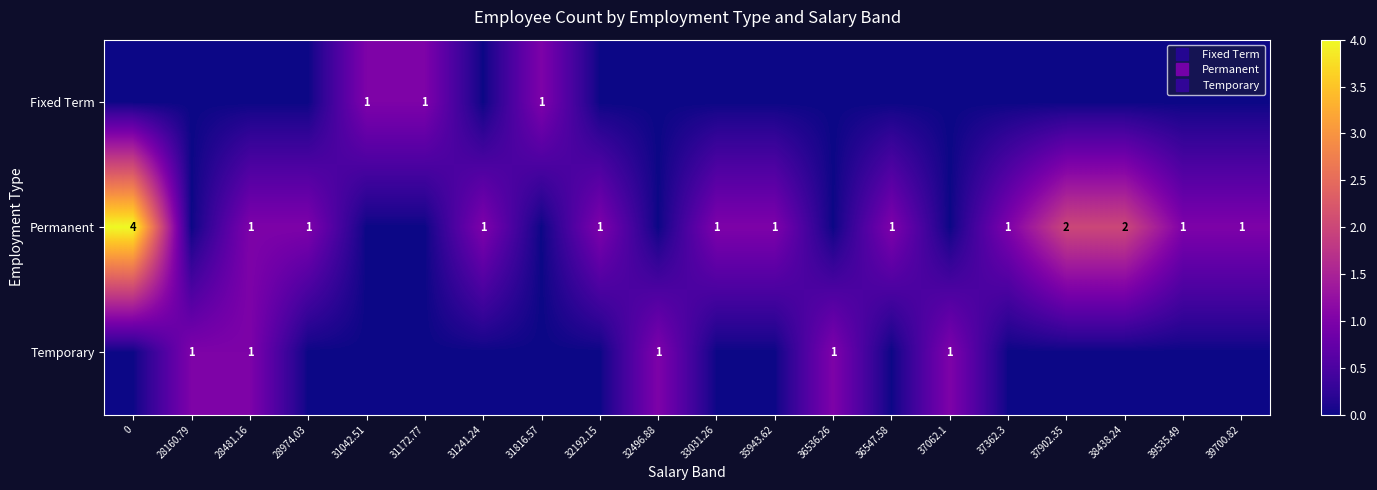

True or false: Permanent has a value of 2 at 31241.24.

False